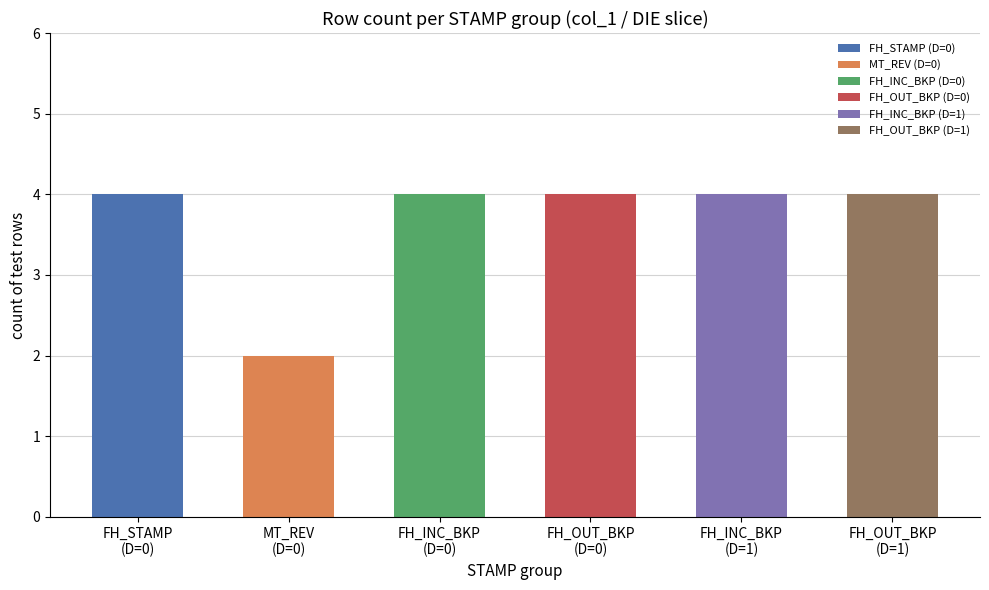

What is the average value?

4